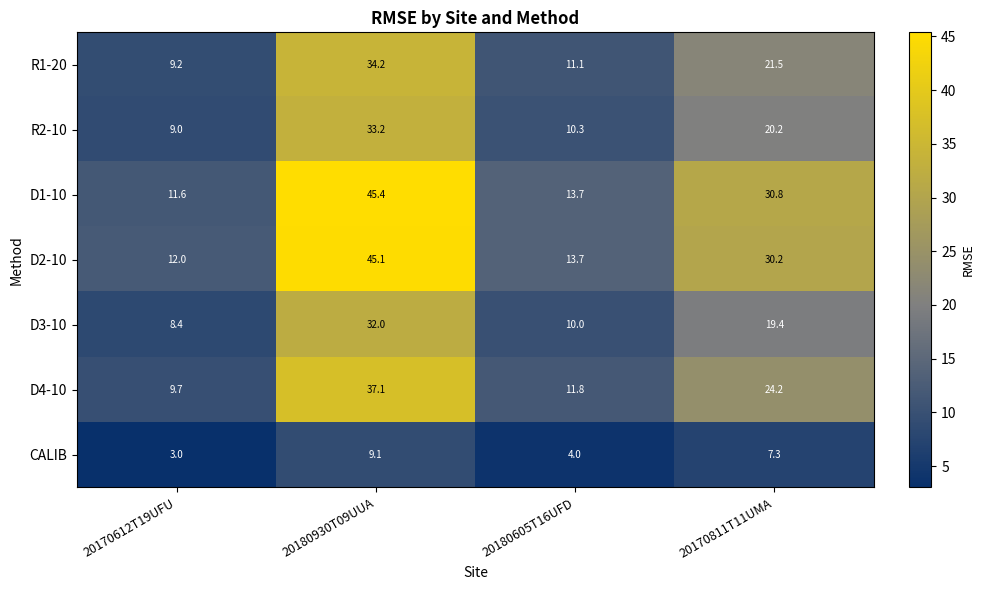

What is the spread (max minus min) of values at 20170612T19UFU?

9.0